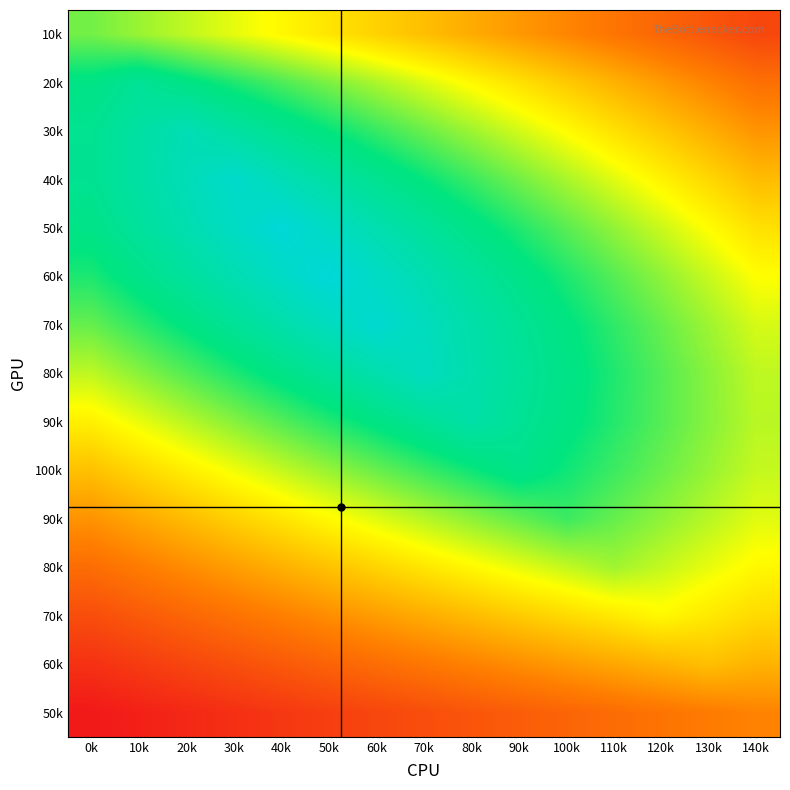

How many categories are shown in the chart?

15